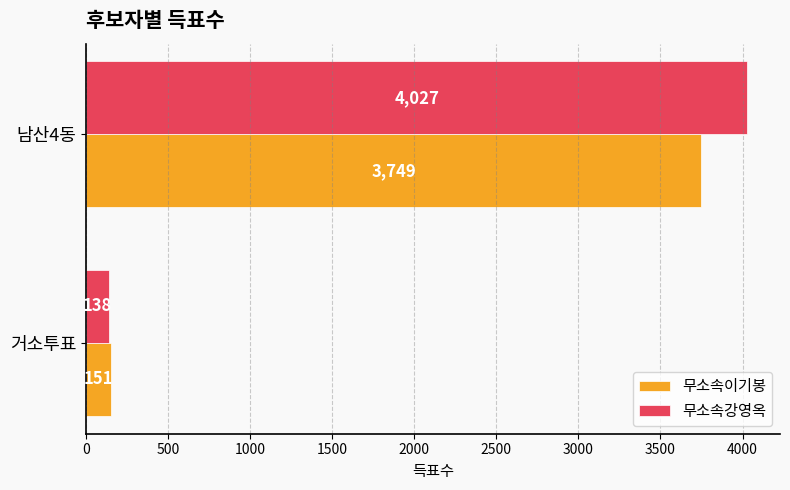

At how many categories does at least one series exceed 754?

1